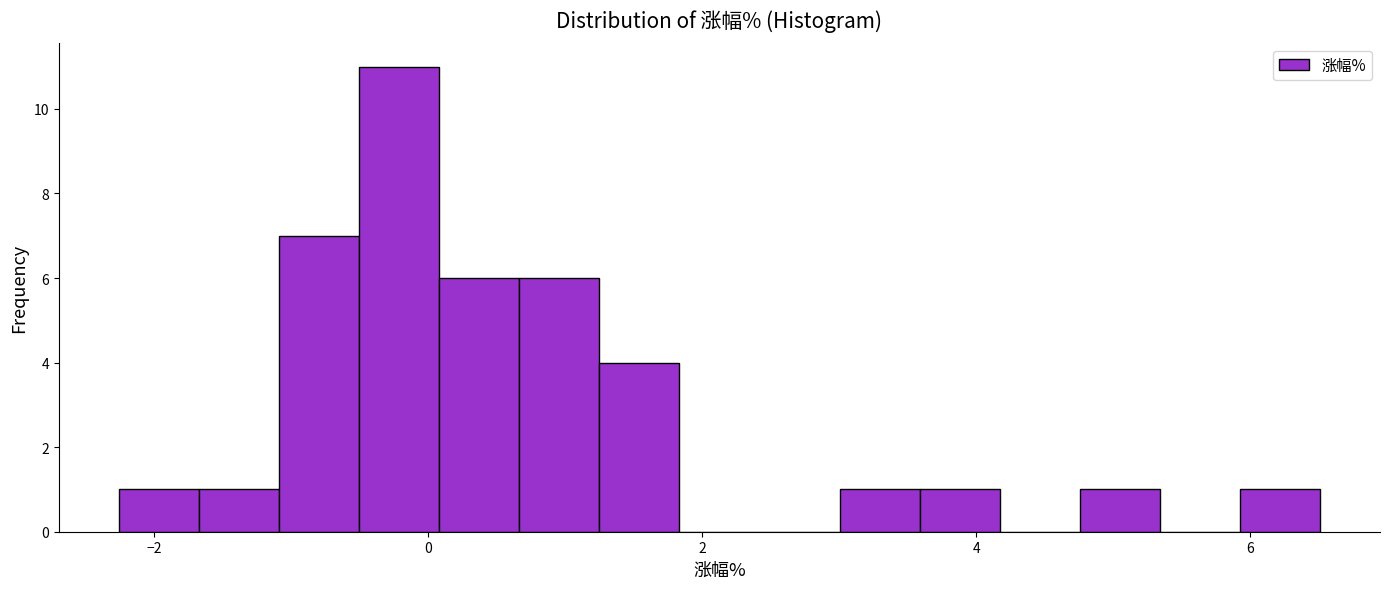

Around what value on the x-axis is the tallest bar? Give the approximate position of its centre, as read against the axis.

-0.2